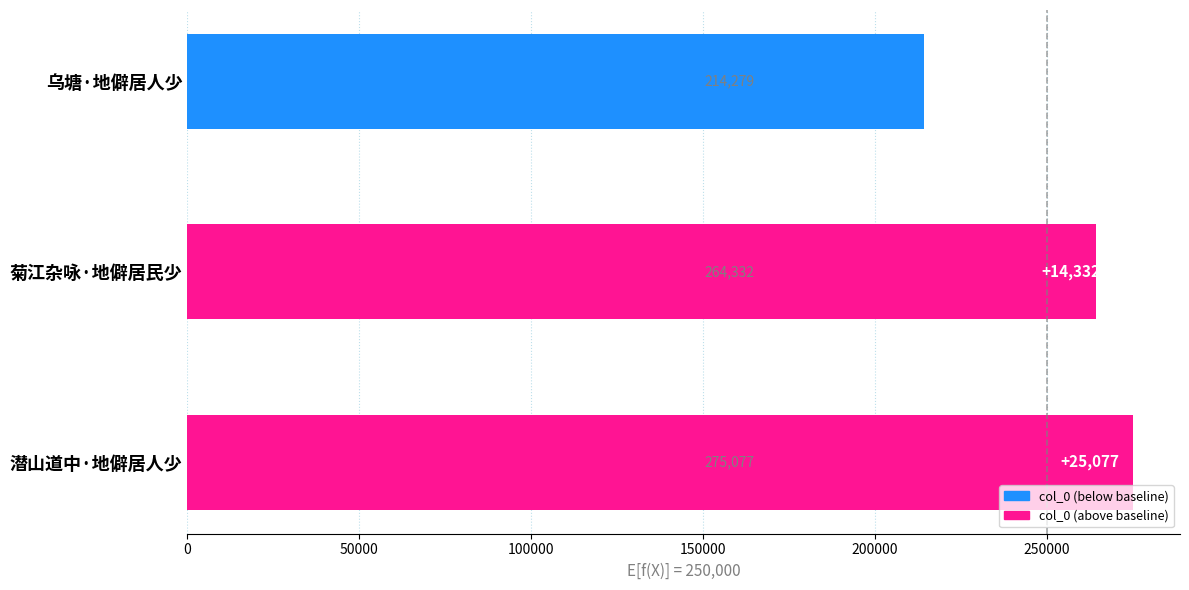

True or false: the data shows 159068 at 菊江杂咏·地僻居民少.

False